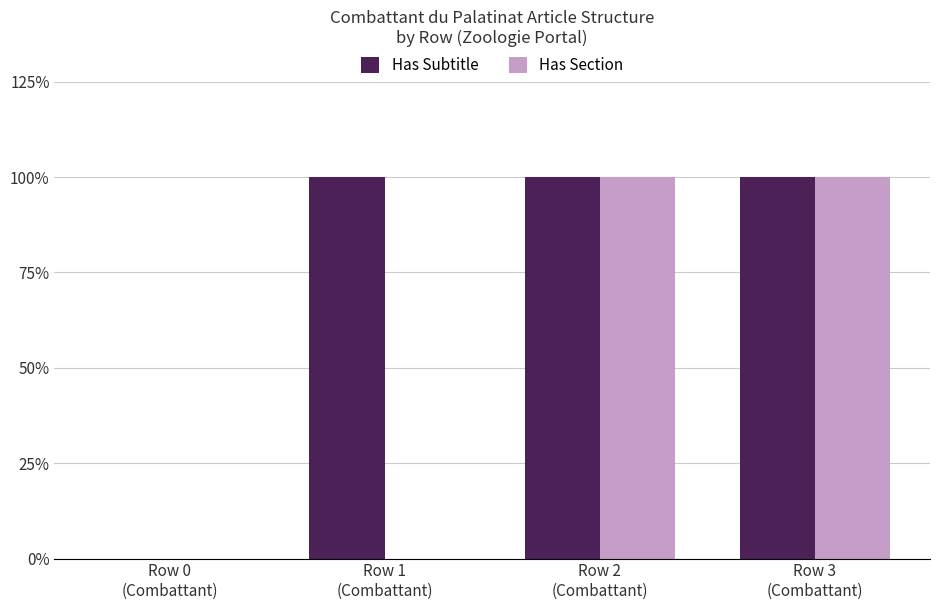

Reading left to right, what are all the values shown in this chart?

Has Subtitle: Row 0
(Combattant)=0	Row 1
(Combattant)=1	Row 2
(Combattant)=1	Row 3
(Combattant)=1
Has Section: Row 0
(Combattant)=0	Row 1
(Combattant)=0	Row 2
(Combattant)=1	Row 3
(Combattant)=1